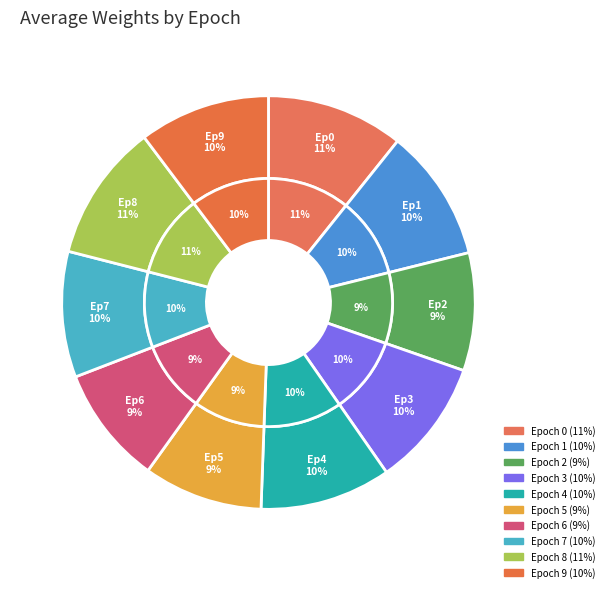

To the nearest percent, what is the combined percentage of Epoch 3 and Epoch 4?

20%